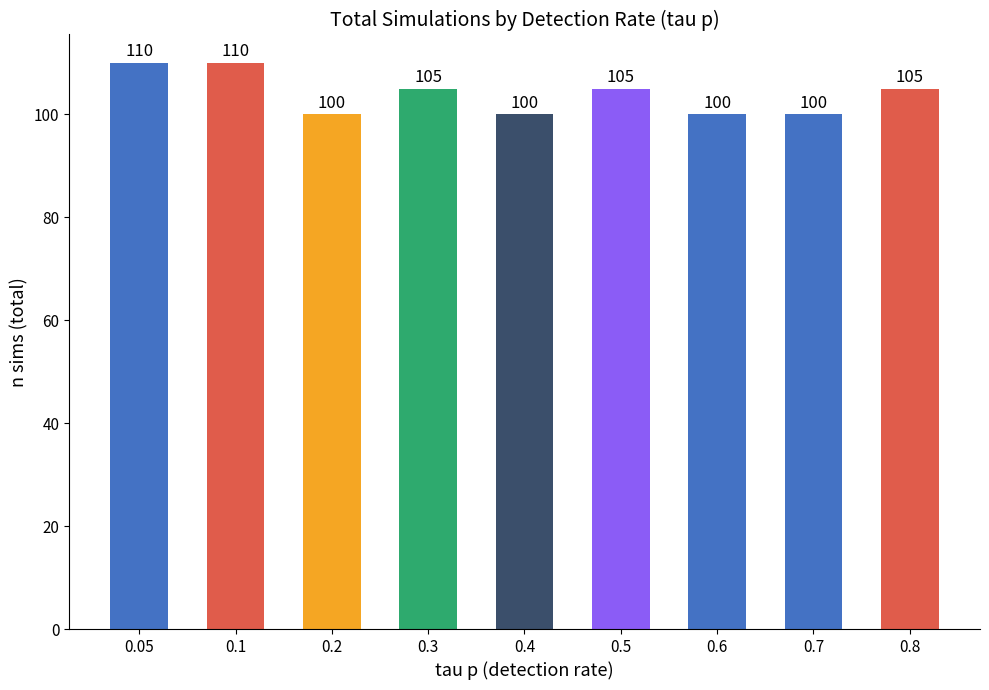

What is the maximum value shown in the chart?

110